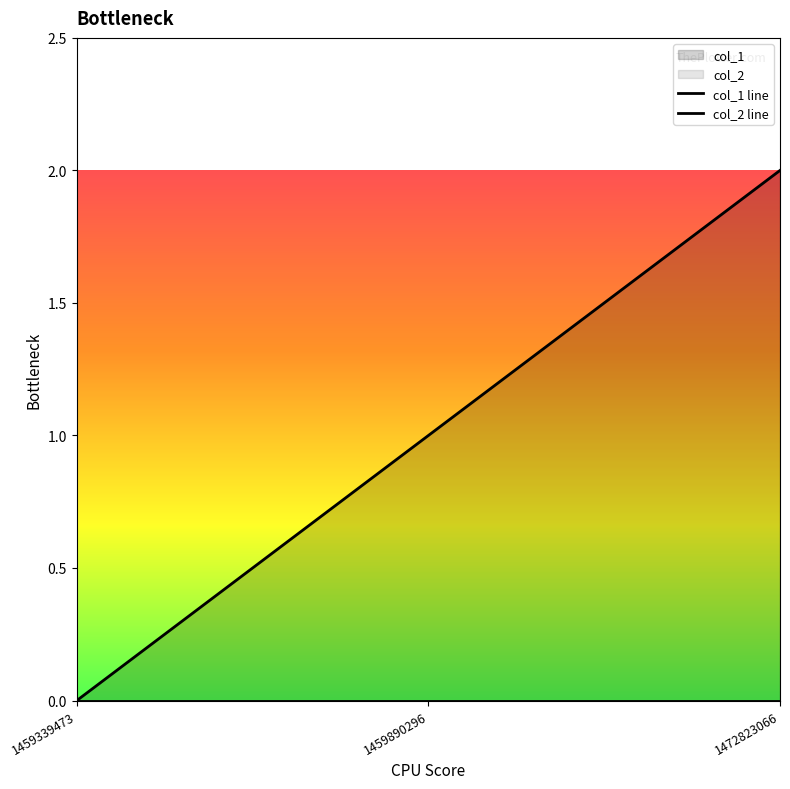

How many positive values does the col_1 line series have?

2